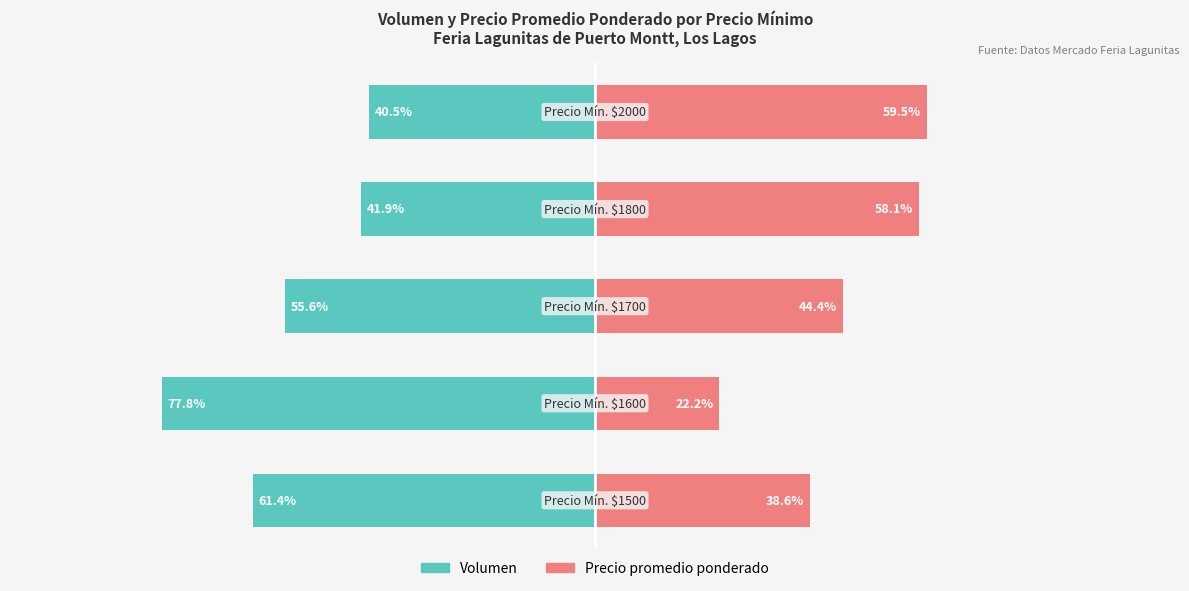

What are all the series names shown in the legend?

Volumen, Precio promedio ponderado